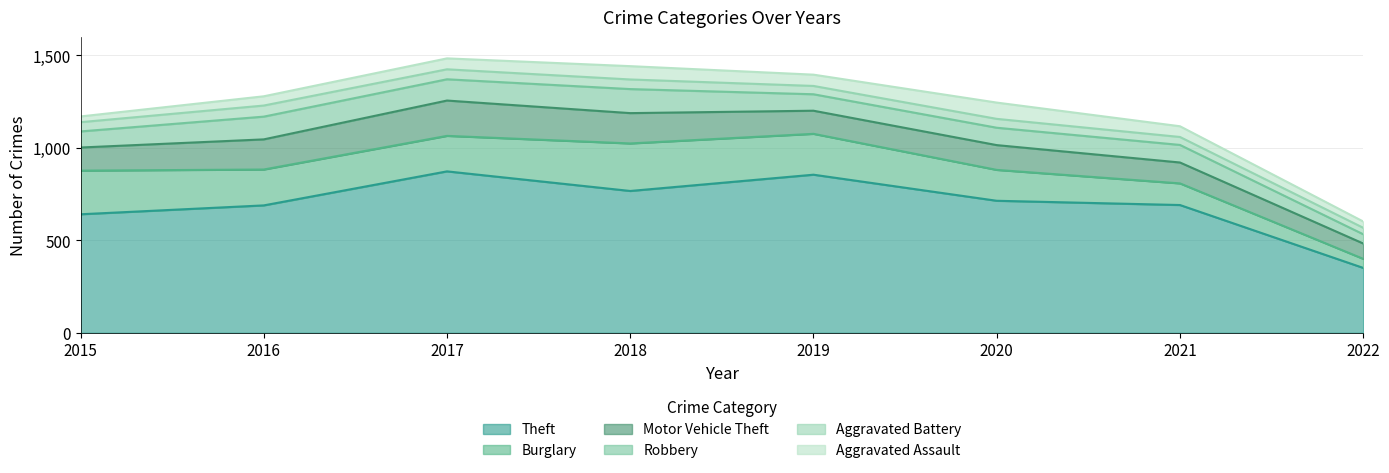

Is it true that Aggravated Assault equals 58 at 2021?

True